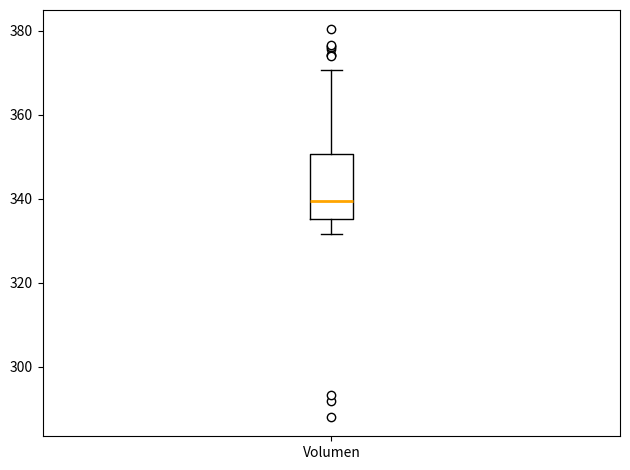

Transcribe this box plot: give where the median line is, the range the box spans, and where the two whiskers end, as read against the y-axis. The values are not printed on the chart, so give them approximately, as read against the axis.

median 340, box 336 to 350, whiskers 332 to 370